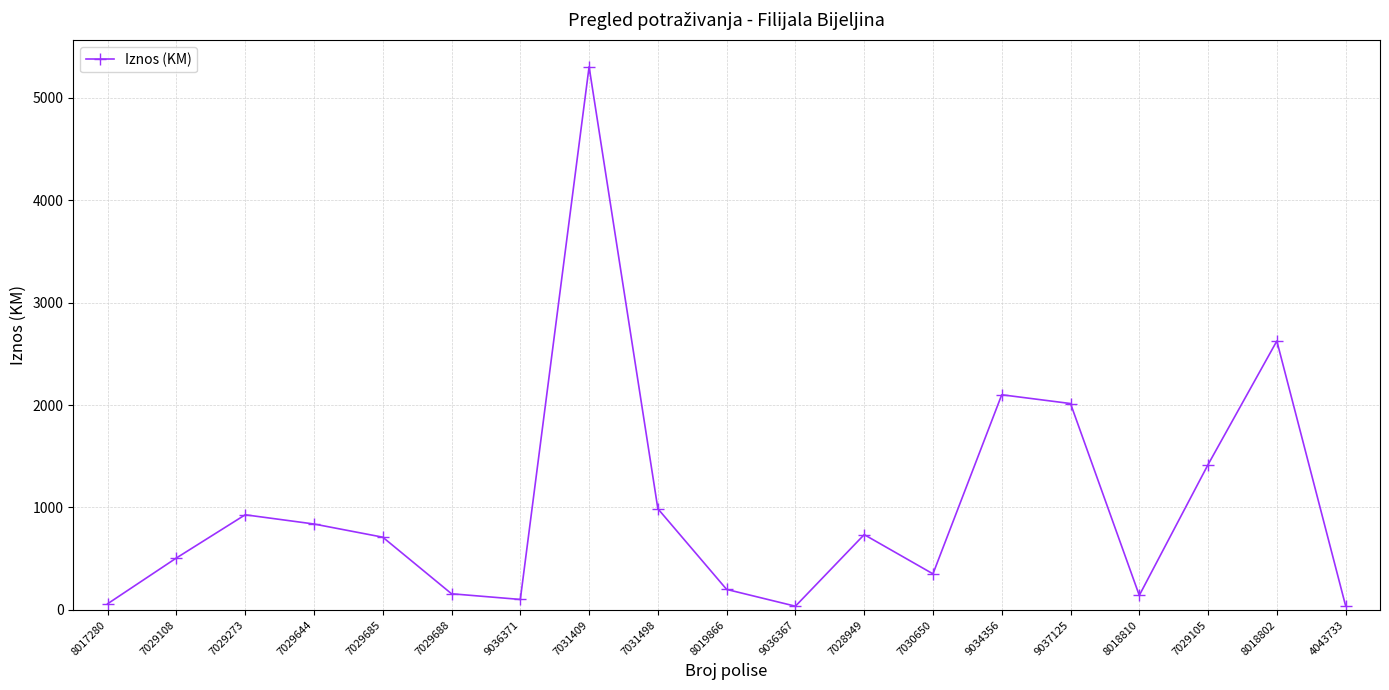

Which category has the highest value across all series?

7031409